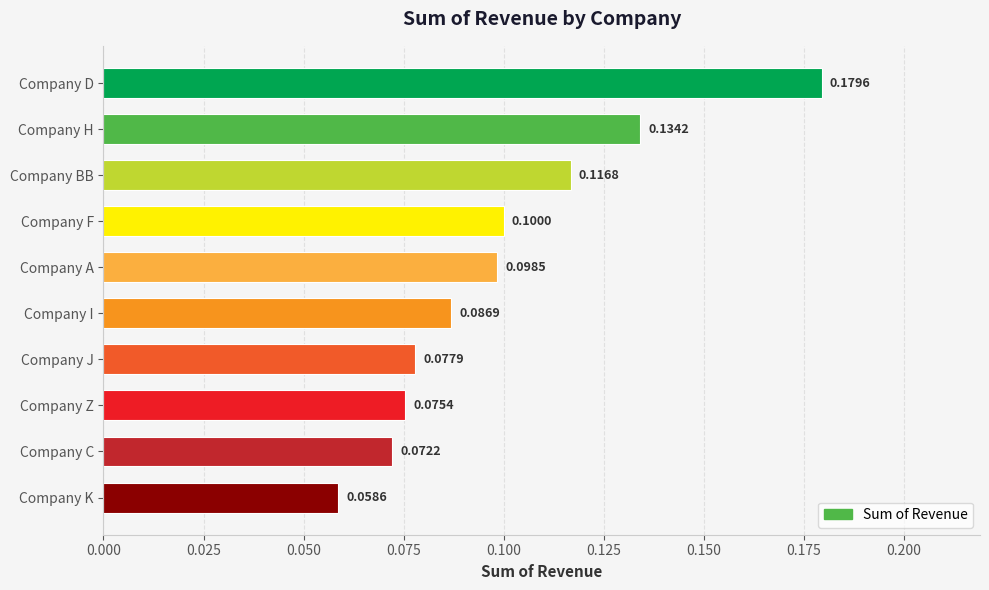

How many bars are there in total?

10